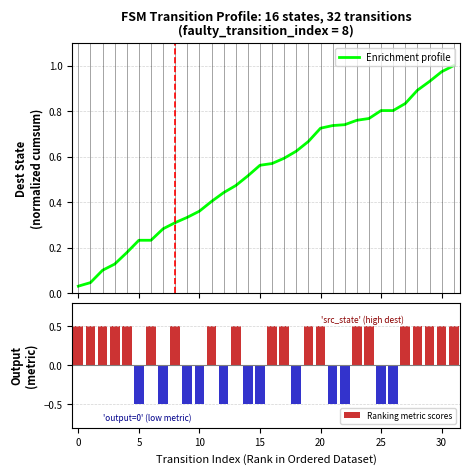

Reading right to left, list all the values displayed in this chart.

Enrichment profile: 1.0	1.0	0.9	0.9	0.8	0.8	0.8	0.8	0.8	0.7	0.7	0.7	0.7	0.6	0.6	0.6	0.6	0.5	0.5	0.4	0.4	0.4	0.3	0.3	0.3	0.2	0.2	0.2	0.1	0.1	0.0	0.0
Ranking metric scores: 0.5	0.5	0.5	0.5	0.5	-0.5	-0.5	0.5	0.5	-0.5	-0.5	0.5	0.5	-0.5	0.5	0.5	-0.5	-0.5	0.5	-0.5	0.5	-0.5	-0.5	0.5	-0.5	0.5	-0.5	0.5	0.5	0.5	0.5	0.5